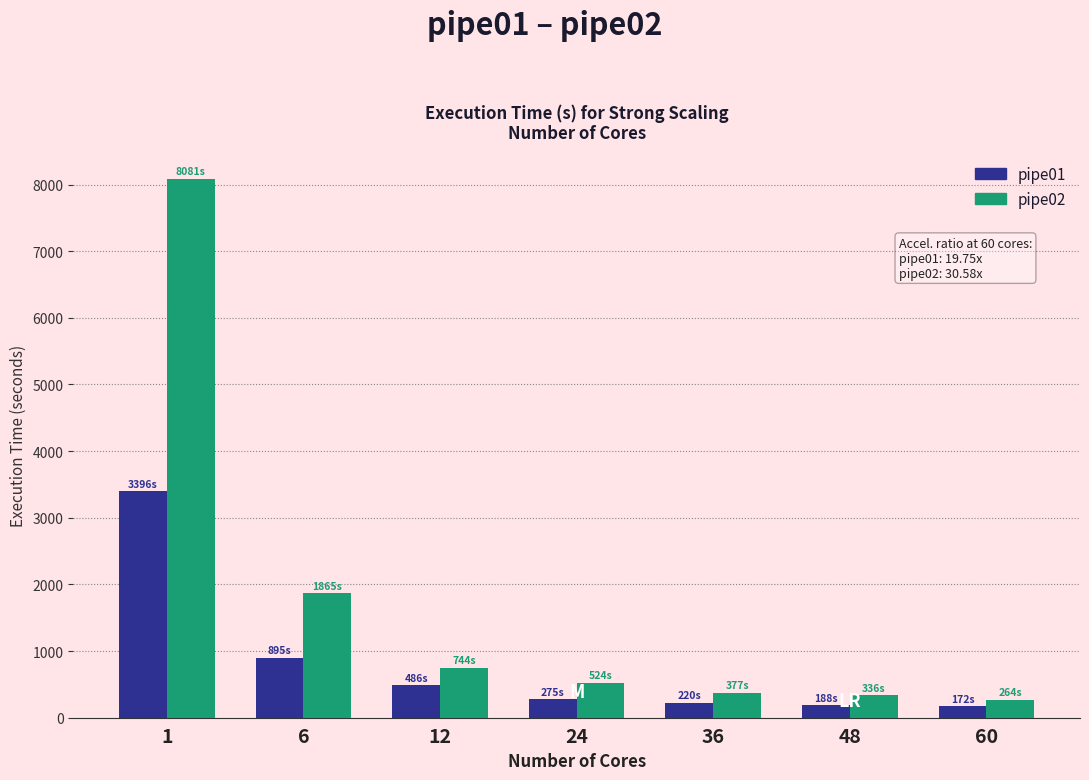

Where is pipe02 nearest to the value 4172?

6